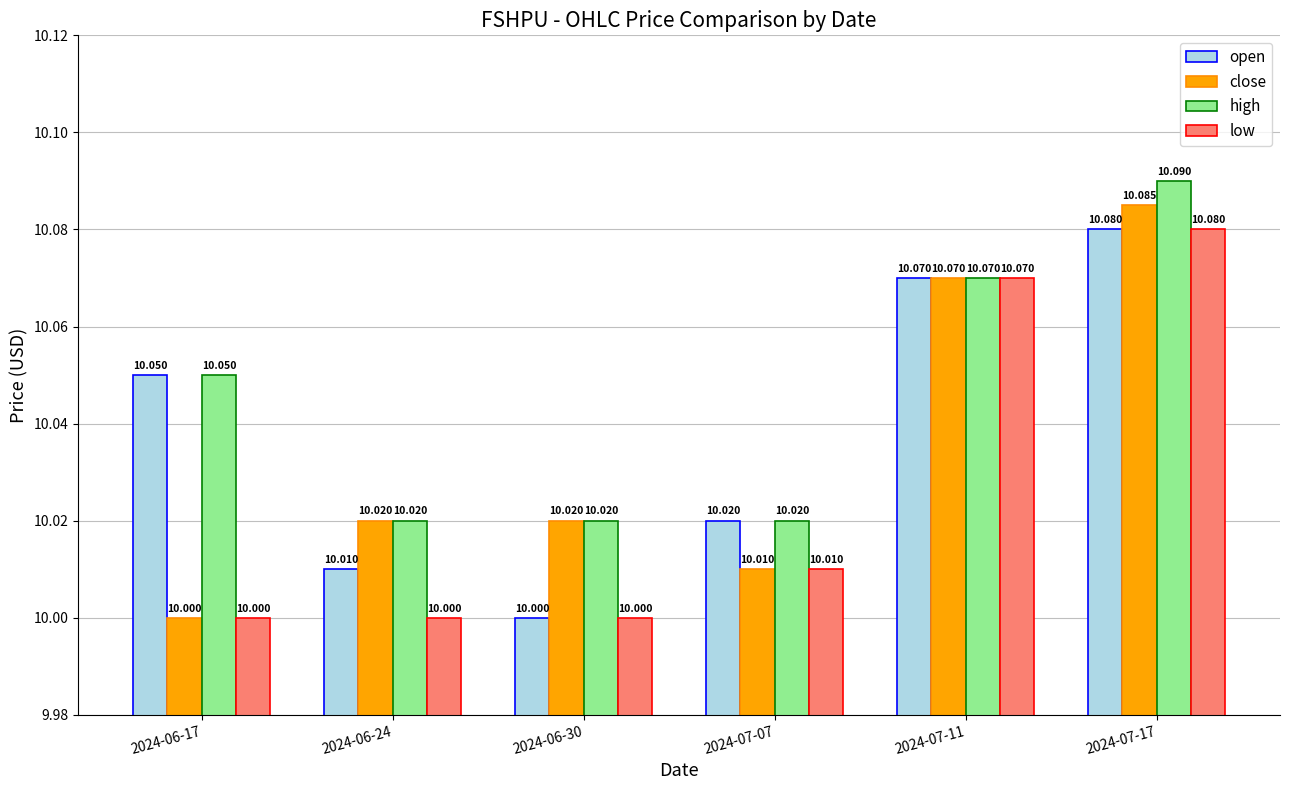

What are all the series names shown in the legend?

open, close, high, low